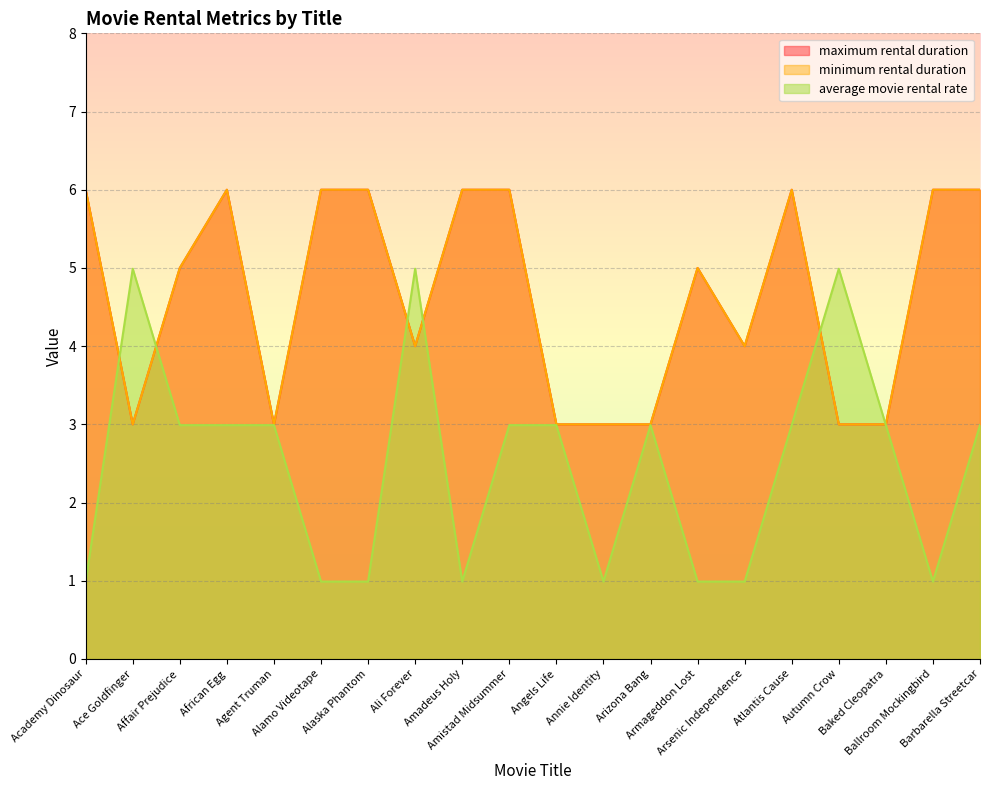

At which label does maximum rental duration first exceed 5?

Academy Dinosaur